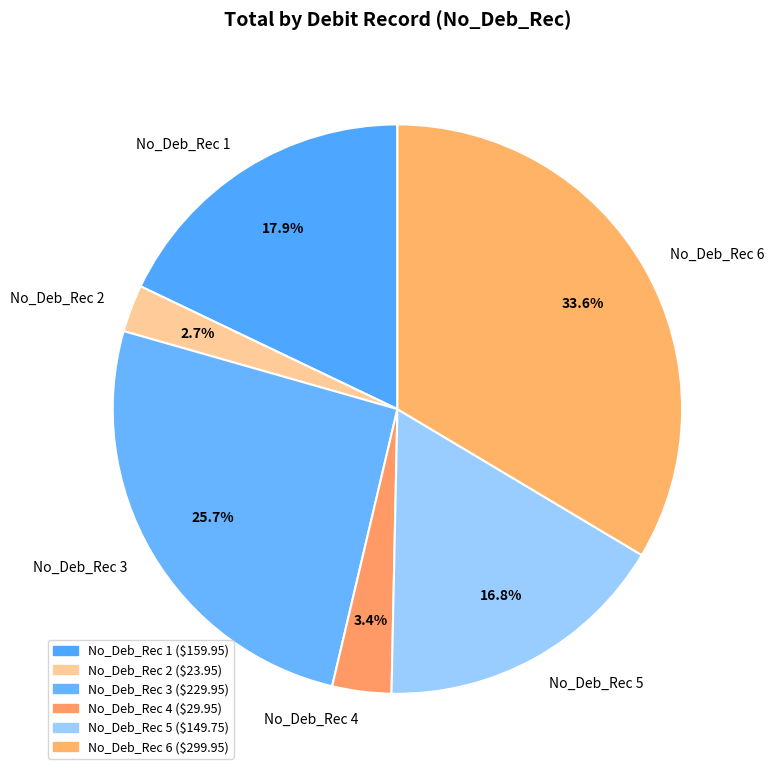

Which slice is the largest?

No_Deb_Rec 6